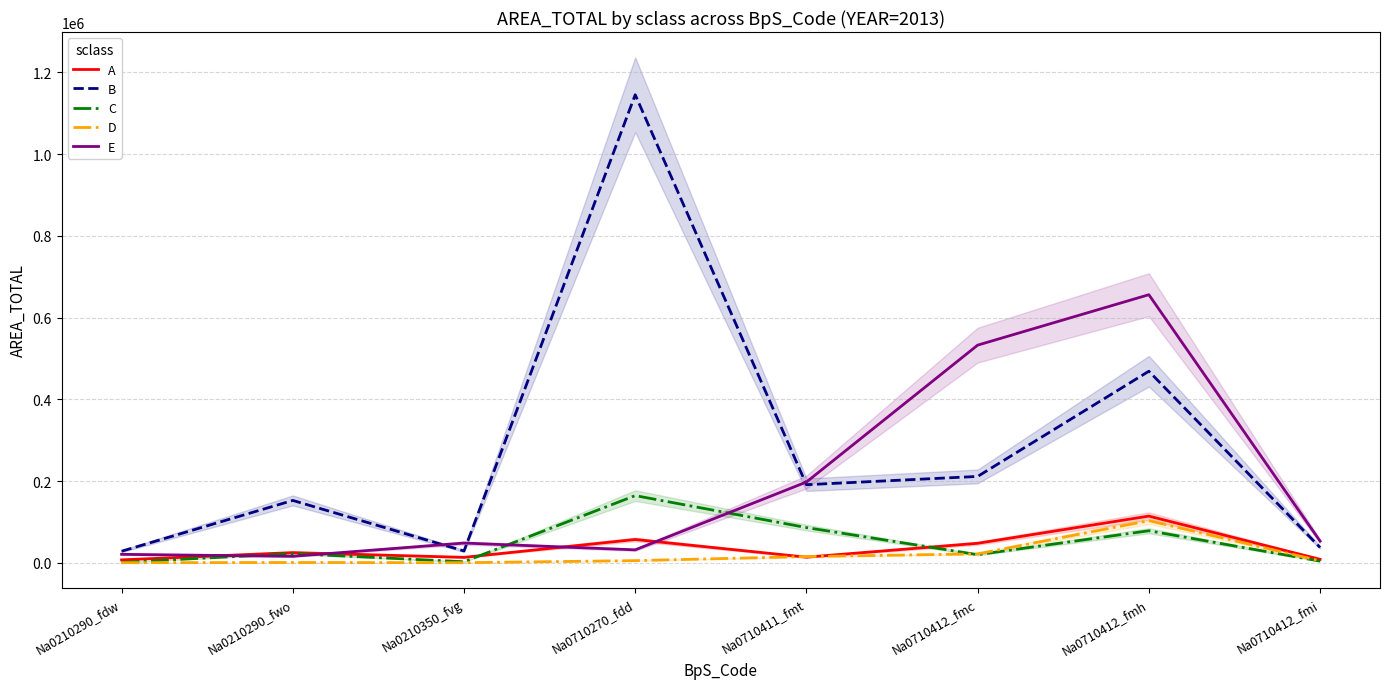

At Na0710412_fmi, list the series in order from largest to smallest.

E, B, A, D, C